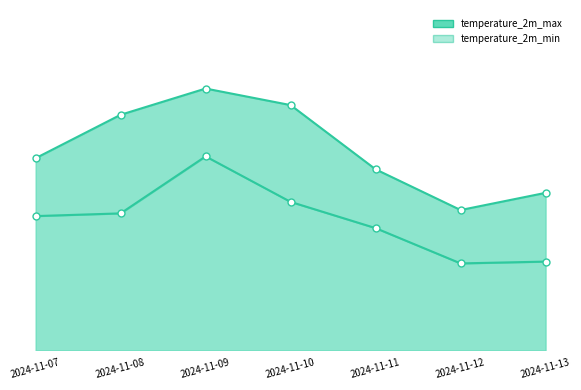

Where is the first local minimum for temperature_2m_min?

2024-11-12